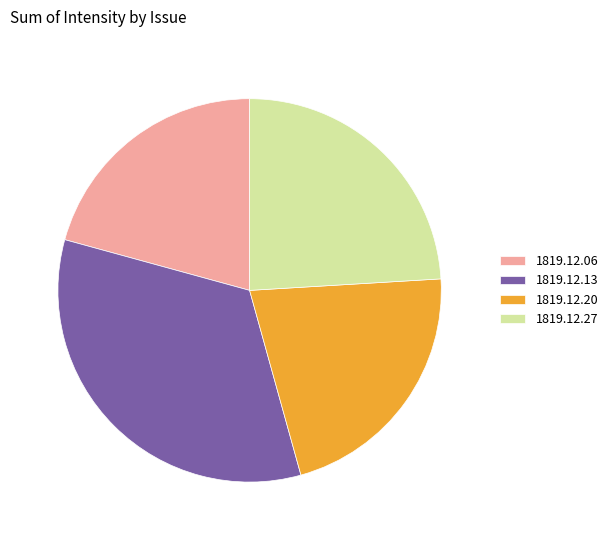

Count the number of slices in the pie.

4